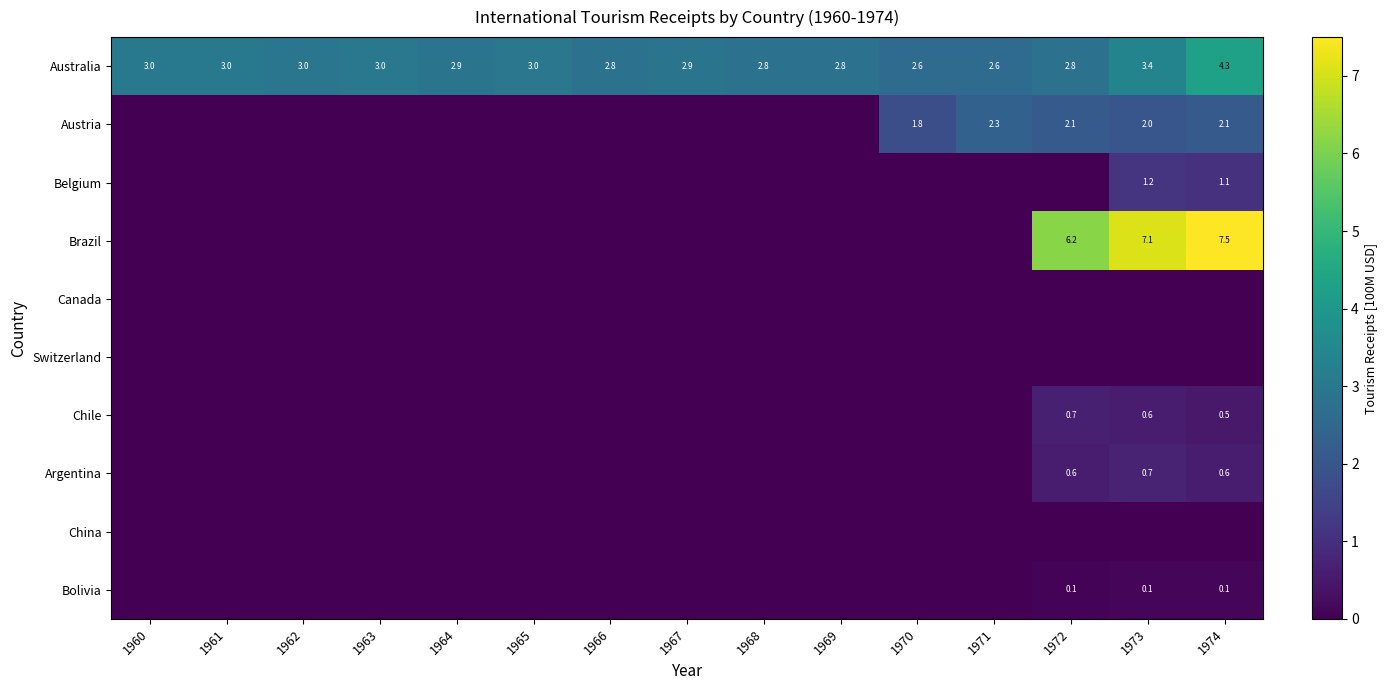

The Chile series shows 0.3 at 1972. True or false?

False